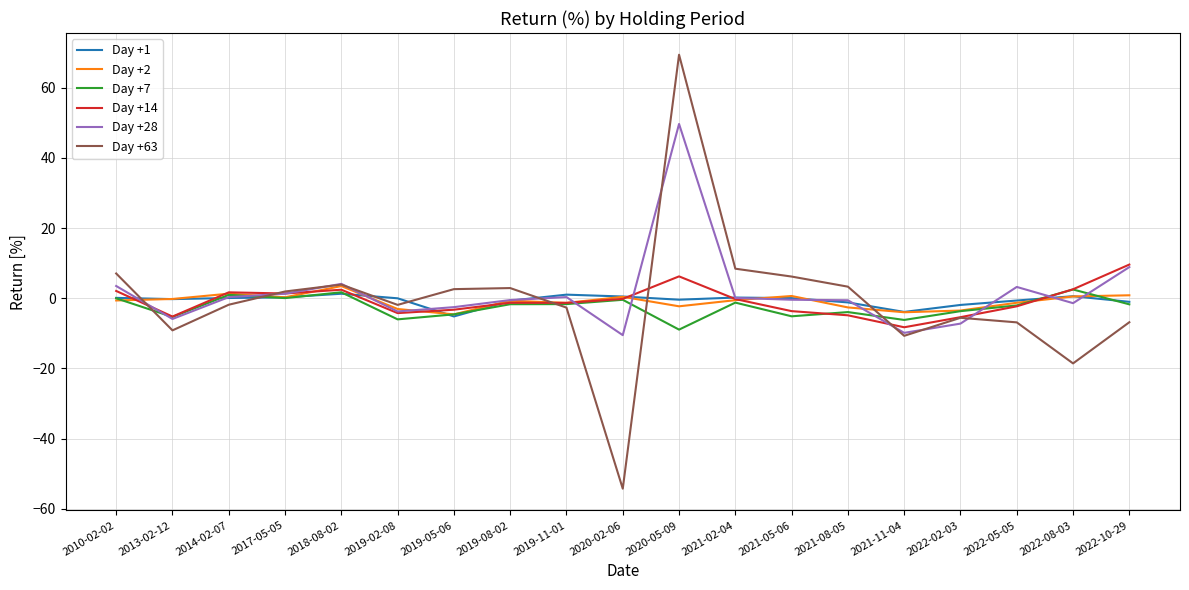

Between which two adjacent categories do Day +63 and Day +1 first intersect?

2010-02-02 and 2013-02-12